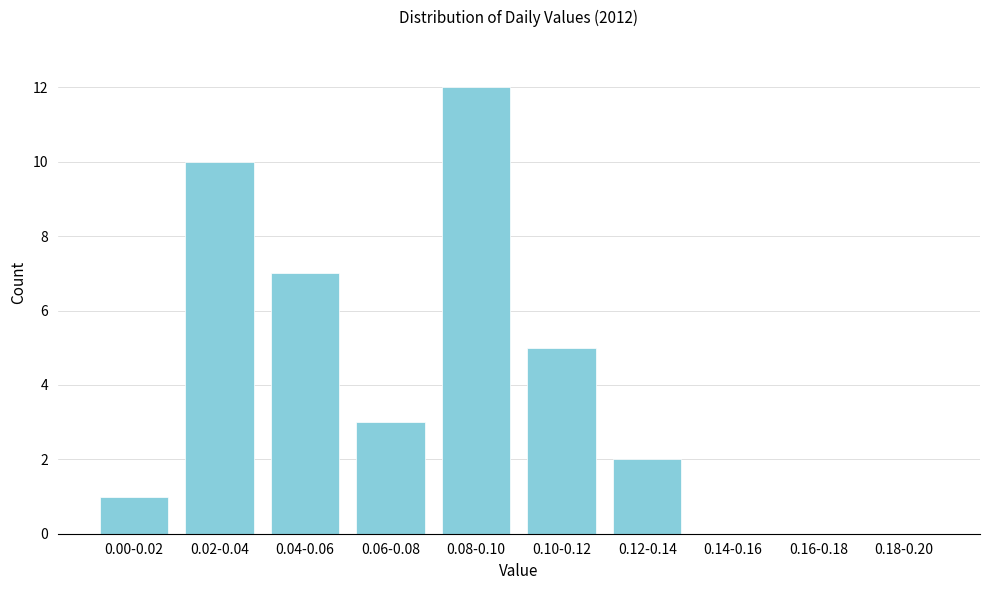

Reading left to right, extract all data points from this chart.

0.00-0.02=1	0.02-0.04=10	0.04-0.06=7	0.06-0.08=3	0.08-0.10=12	0.10-0.12=5	0.12-0.14=2	0.14-0.16=0	0.16-0.18=0	0.18-0.20=0